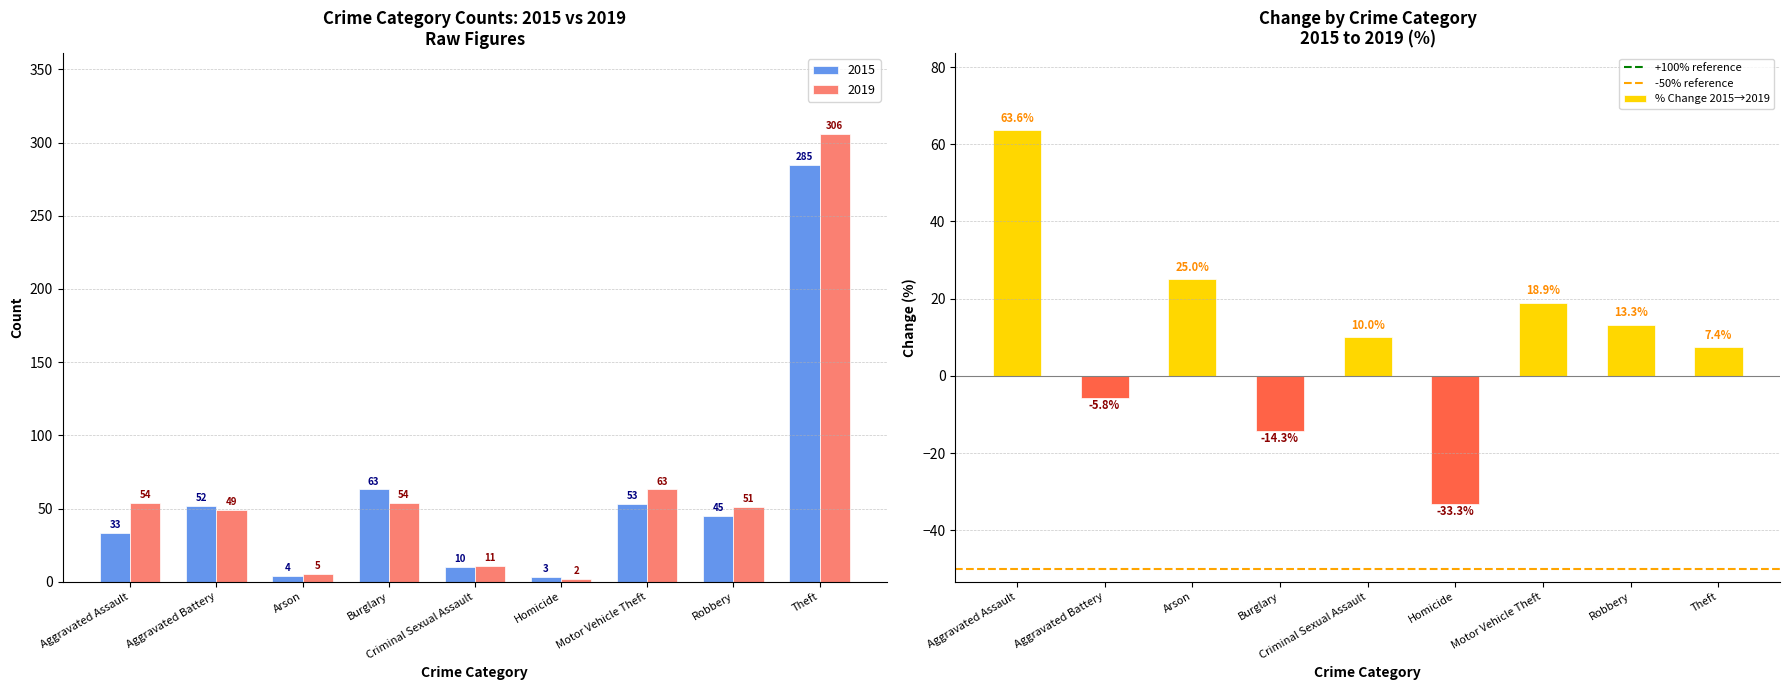

Rank the series by their average value, from lowest to highest.

2015, 2019